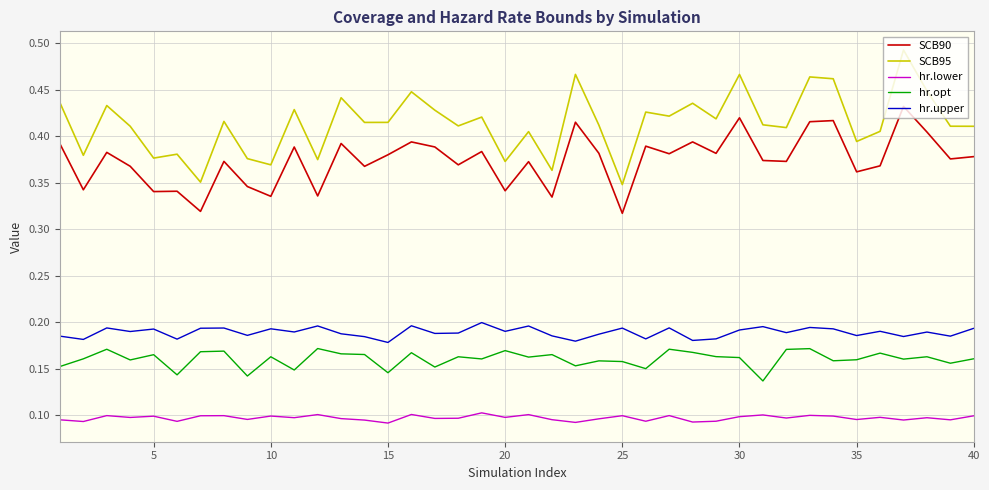

Which series has the largest total across all categories?

SCB95